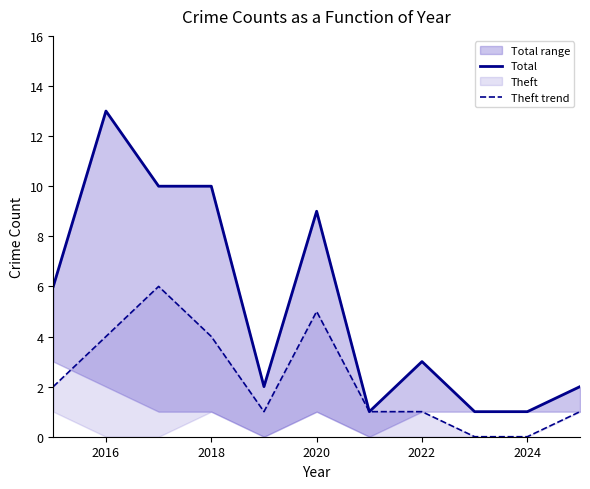

How many positive values does the Theft trend series have?

9